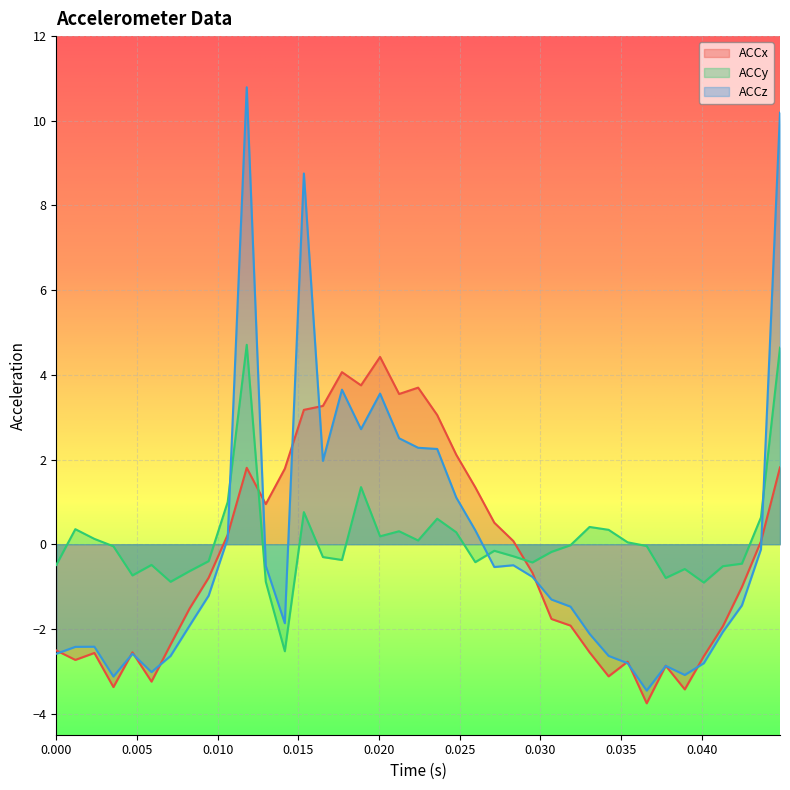

What is the maximum value shown in the chart?

10.8